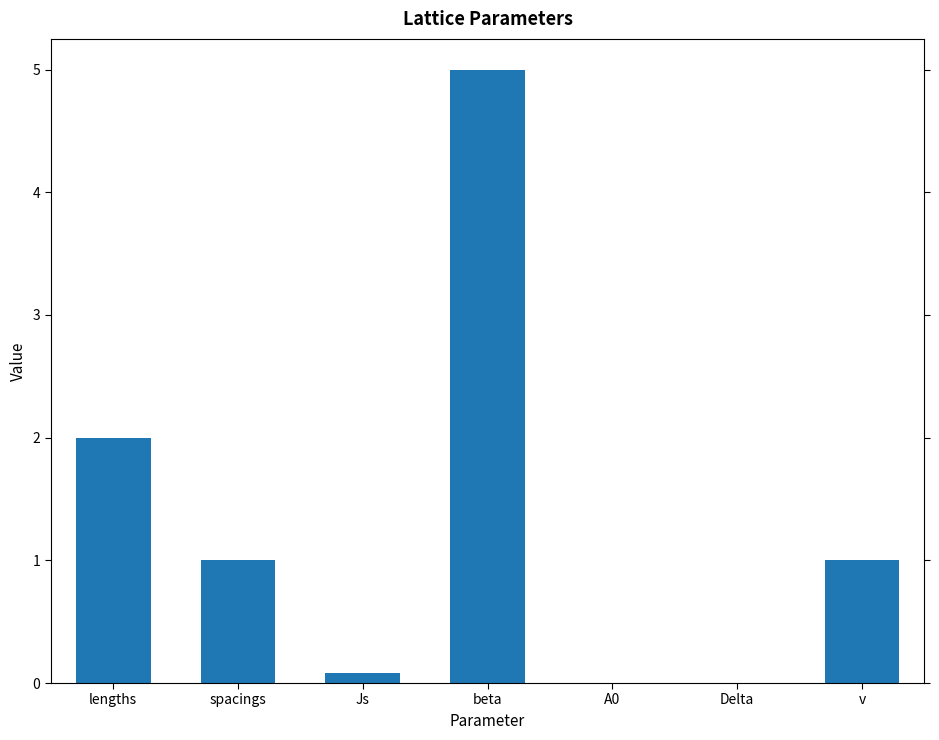

At which label is the value closest to 2?

lengths